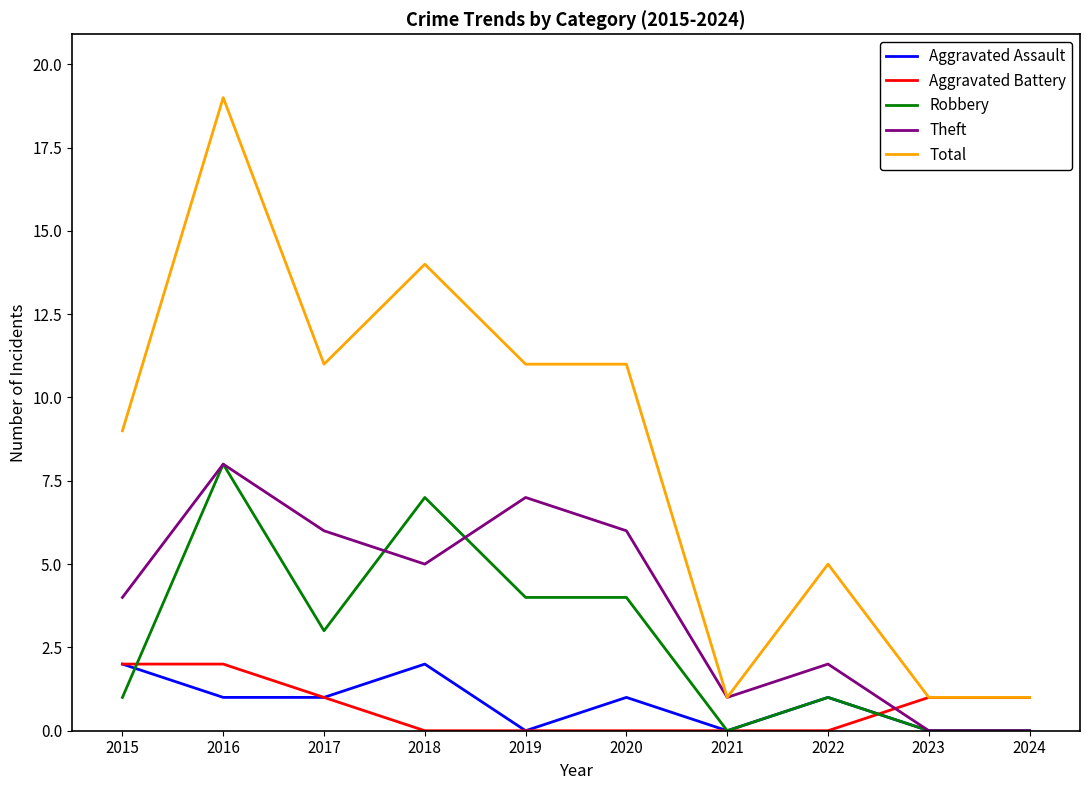

Which series has the largest total across all categories?

Total